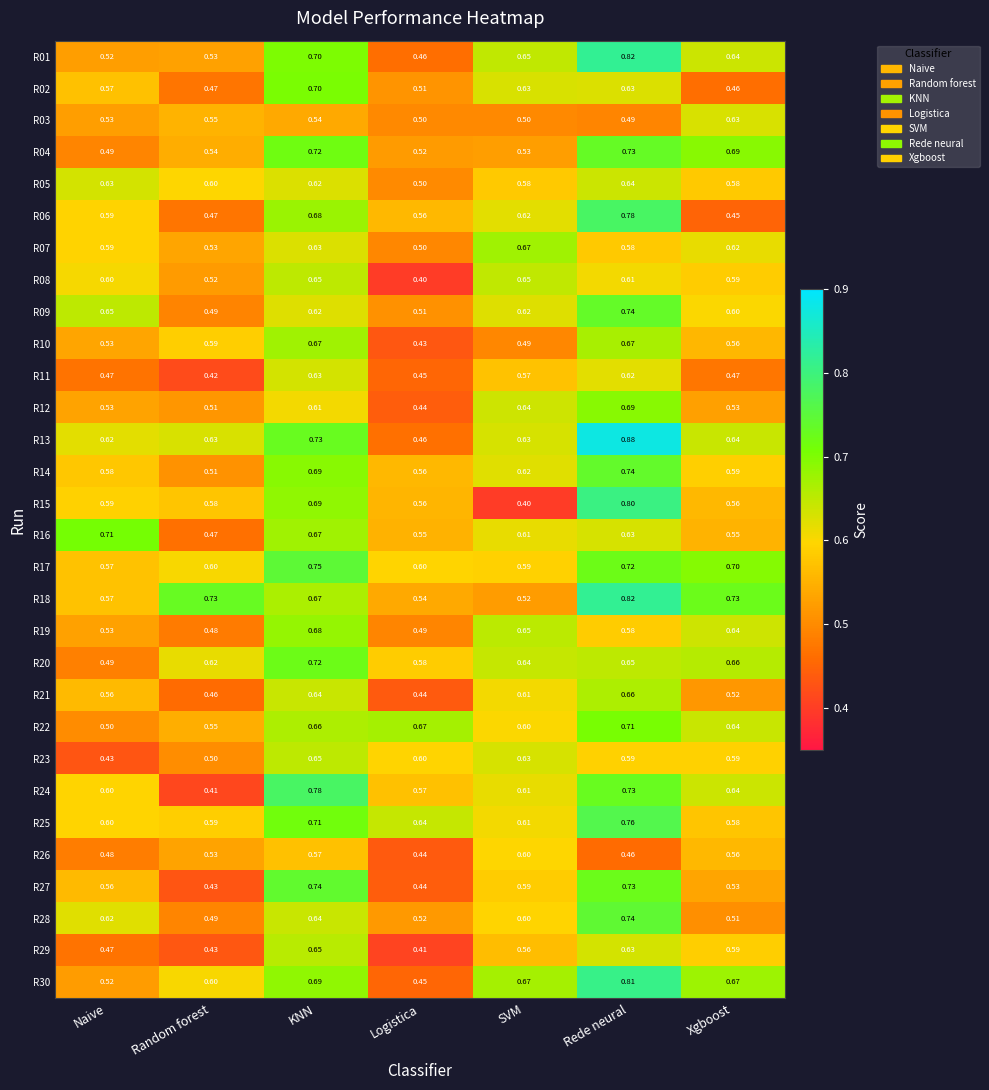

List the labels in order of R25 value, smallest first.

Xgboost, Random forest, Naive, SVM, Logistica, KNN, Rede neural